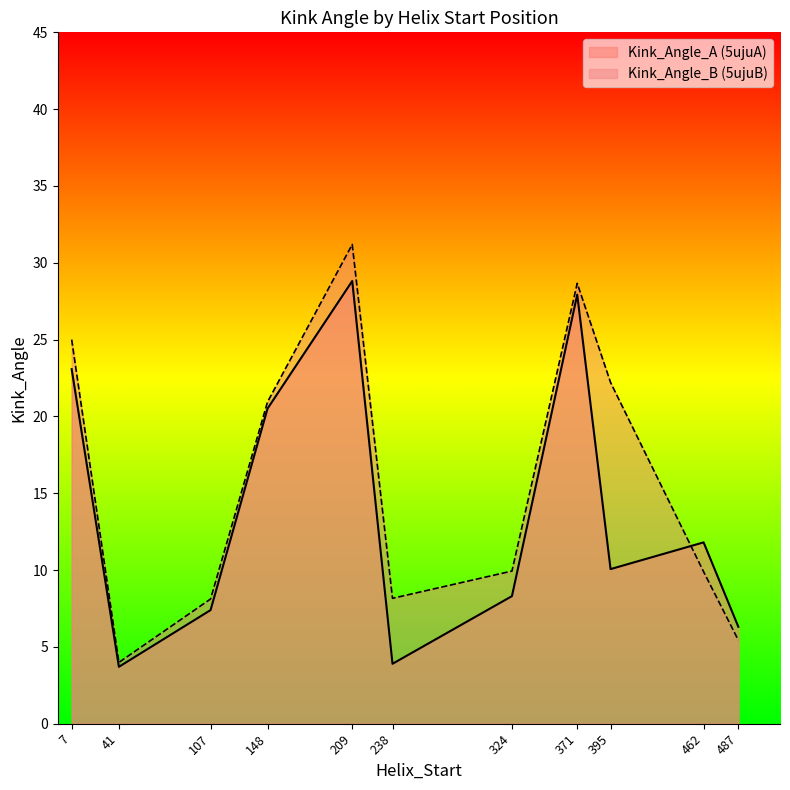

How many interior local valleys does the Kink_Angle_A series have?

3